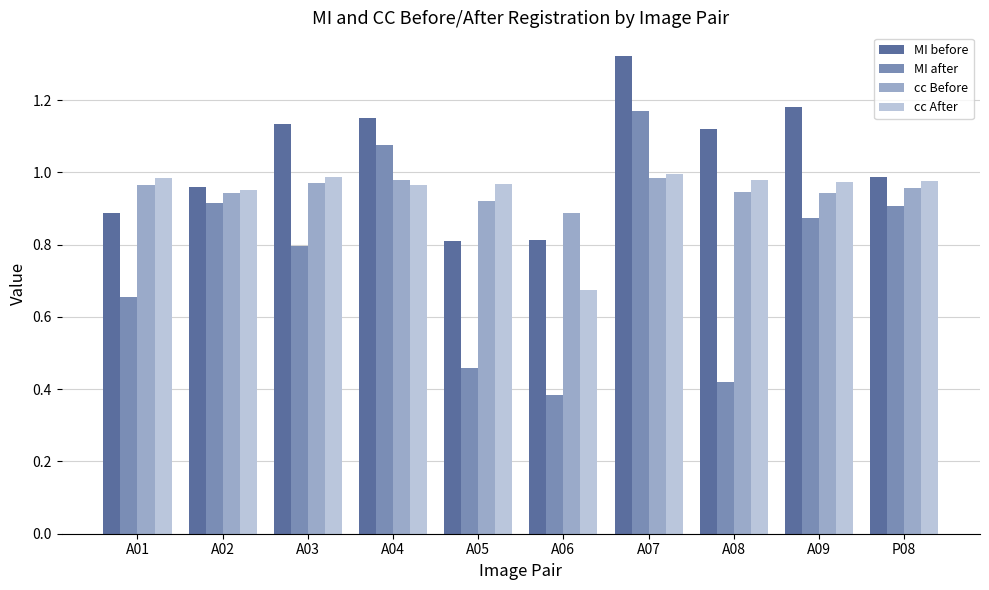

What is the total value across all series at P08?

3.8